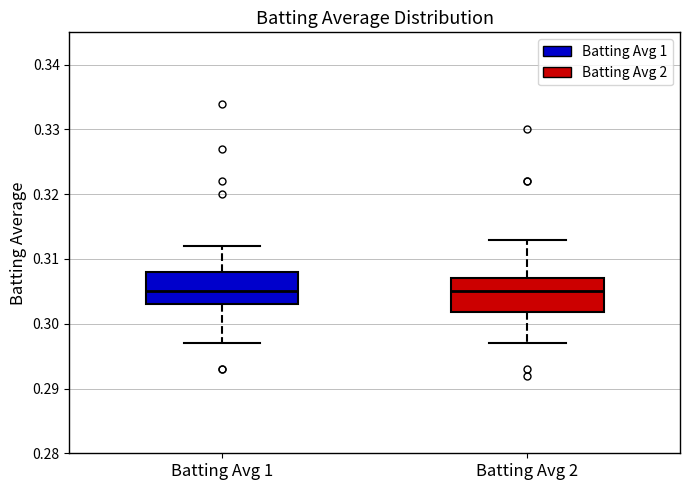

Reading left to right, read every box against the y-axis: the position of its median line, the range the box covers, and the ends of its whiskers. The values are not printed on the chart, so give them approximately, as read against the axis.

Batting Avg 1: median 0.305, box 0.303 to 0.308, whiskers 0.297 to 0.312
Batting Avg 2: median 0.305, box 0.302 to 0.307, whiskers 0.297 to 0.313